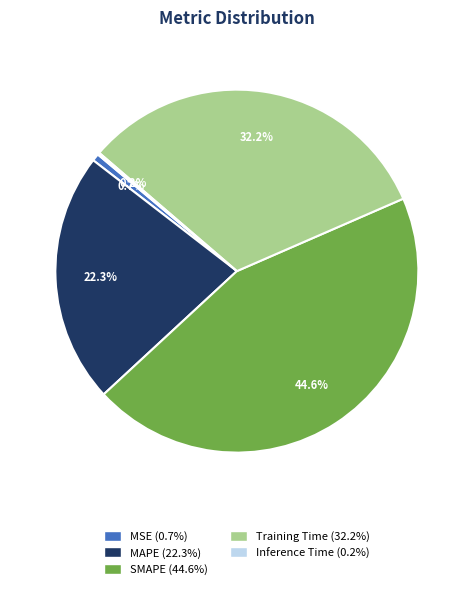

How much of the chart is everything except Training Time?

67.8%